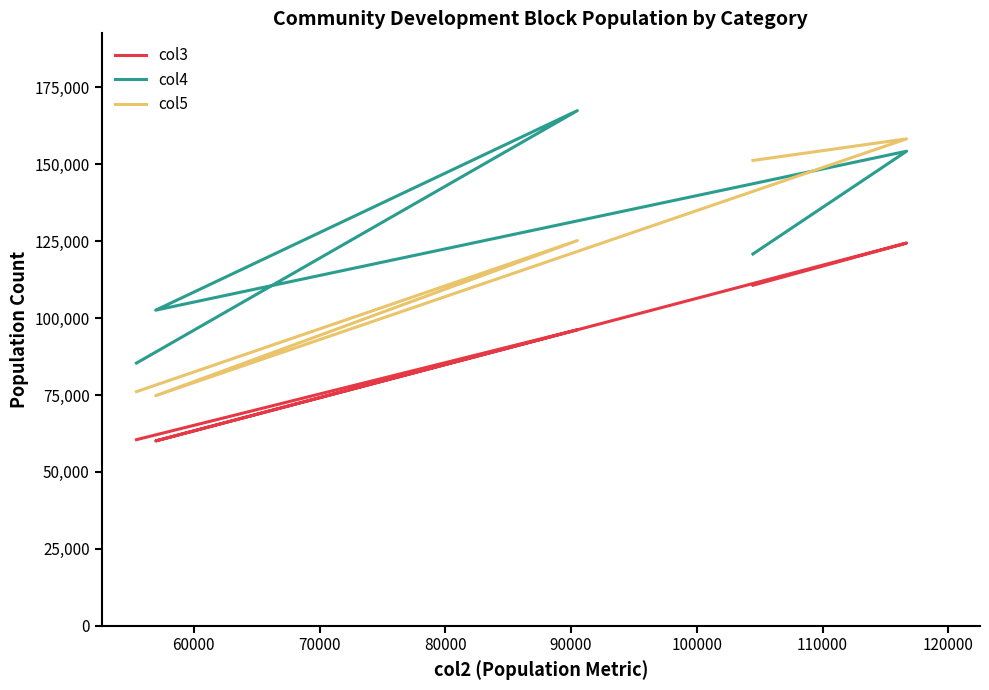

Which series has the largest range (max minus min)?

col5